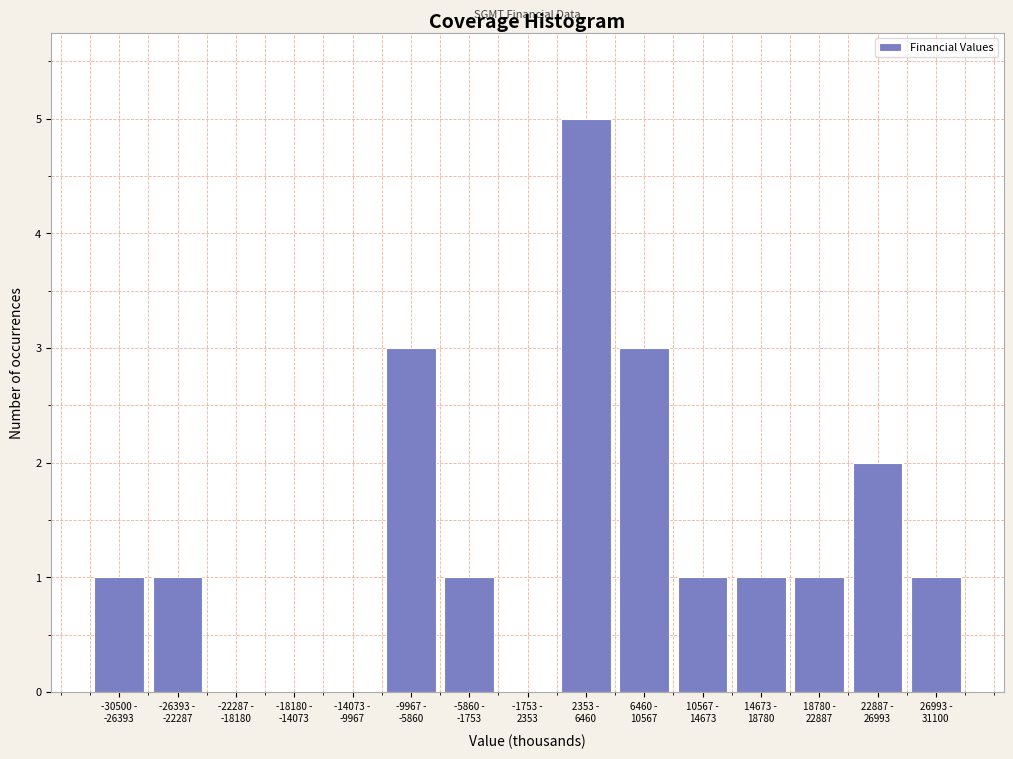

What is the sum of all values?

20